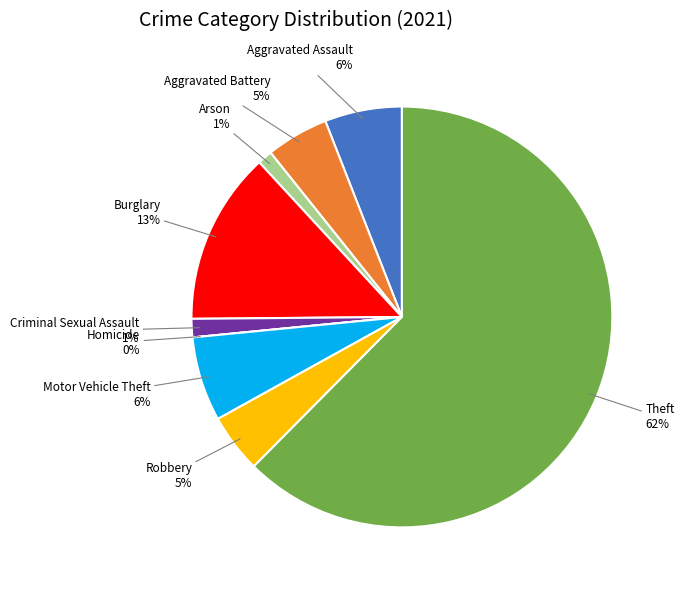

How many slices are in this pie chart?

9